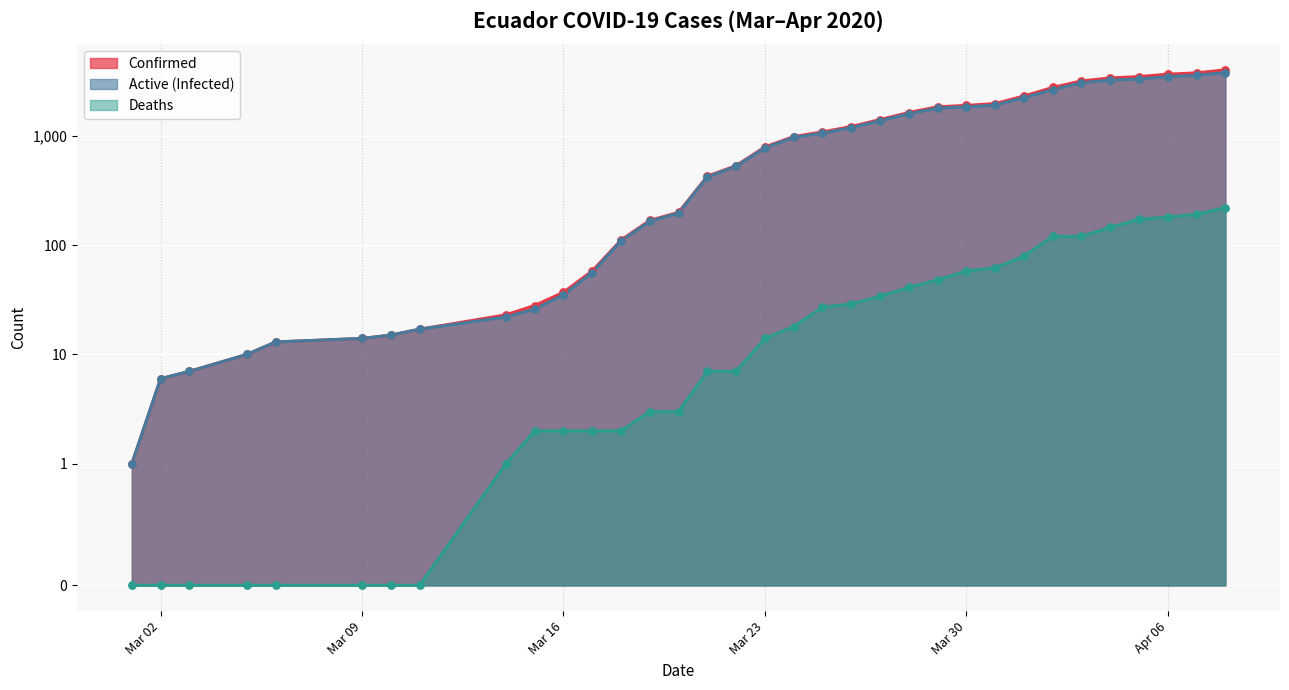

At how many categories does at least one series exceed 2413?

7